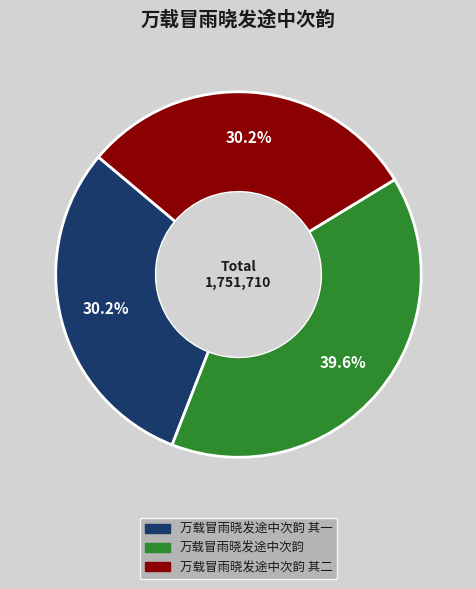

Does any single category account for the majority?

No